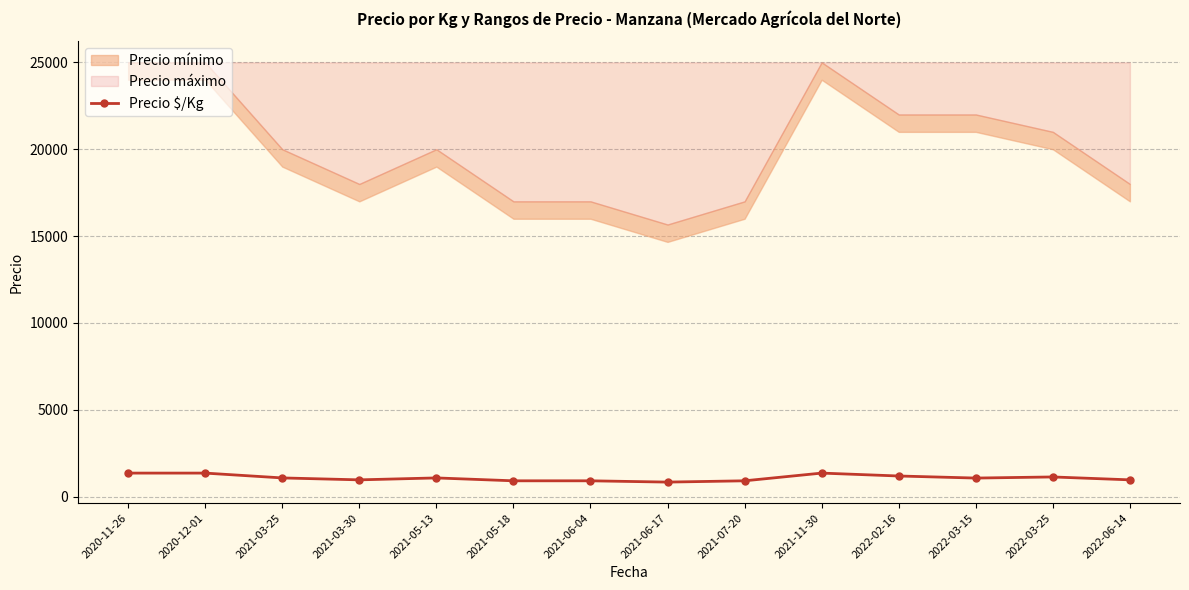

What is the label of the 4th point from the right?

2022-02-16